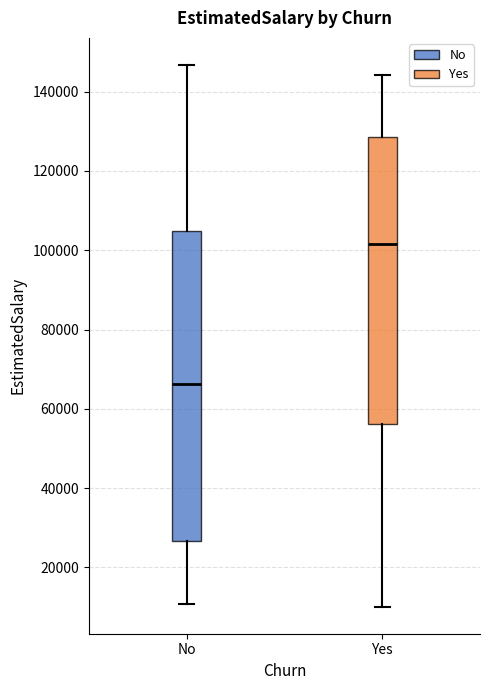

Which box is the tallest, from its lower edge to its upper edge?

No